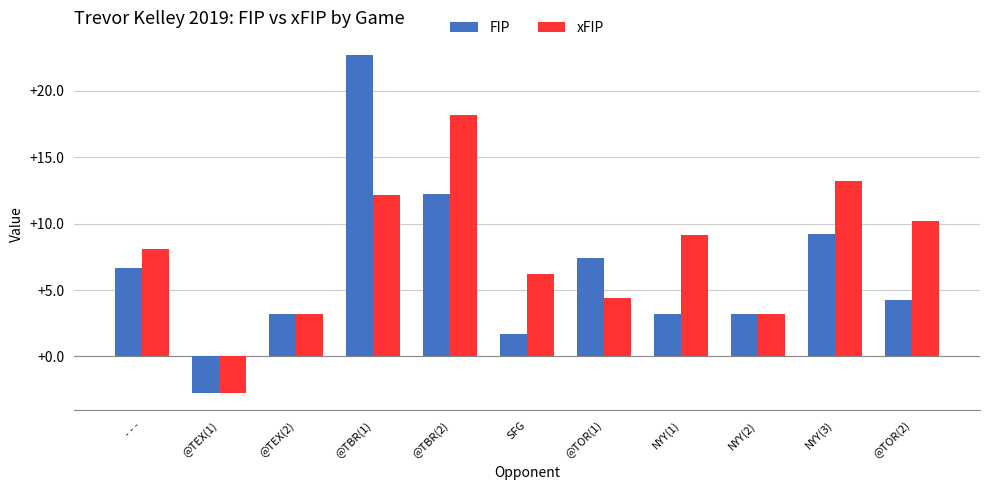

What is the difference between the maximum and minimum values in the FIP series?

25.5